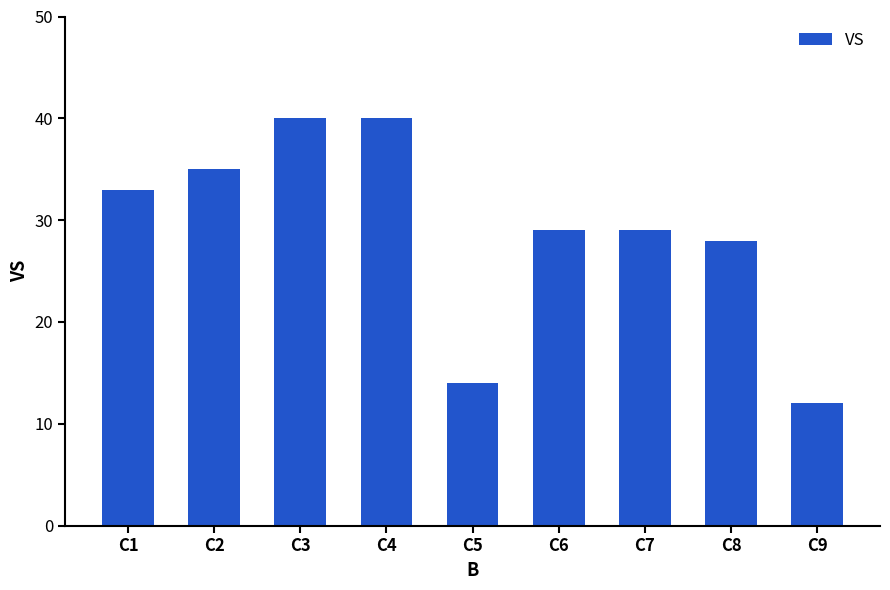

How many distinct data groups are displayed?

1